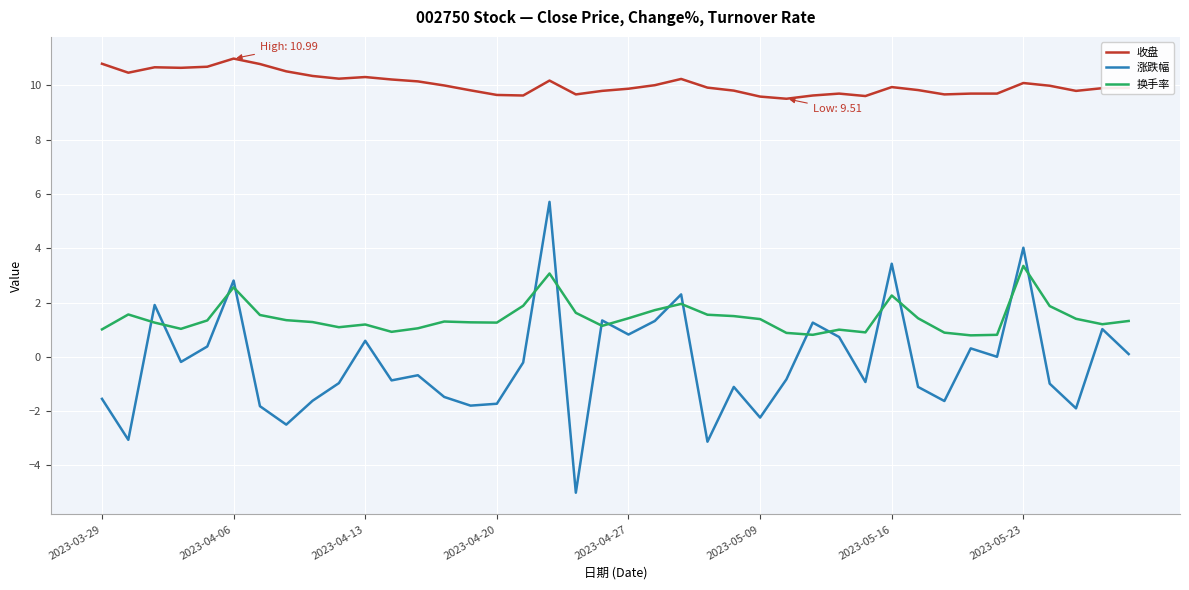

List the series in order of their overall mean, lowest first.

涨跌幅, 换手率, 收盘